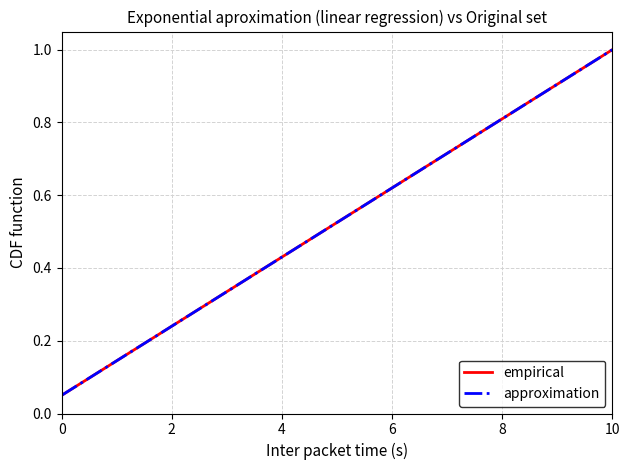

True or false: empirical and approximation intersect in this chart.

False